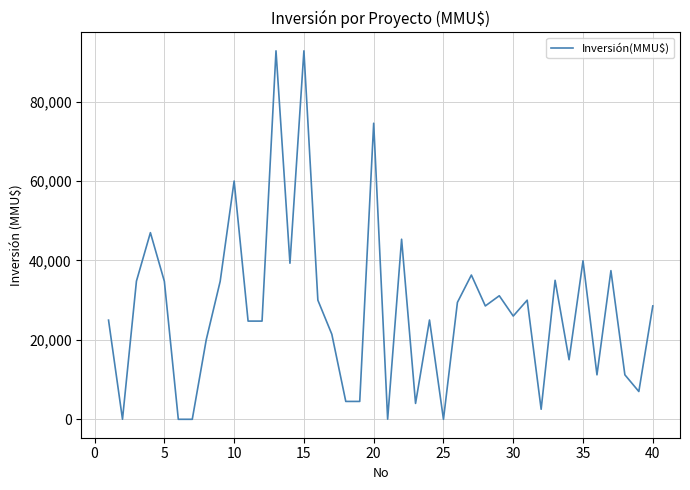

Does the chart have visible grid lines?

Yes